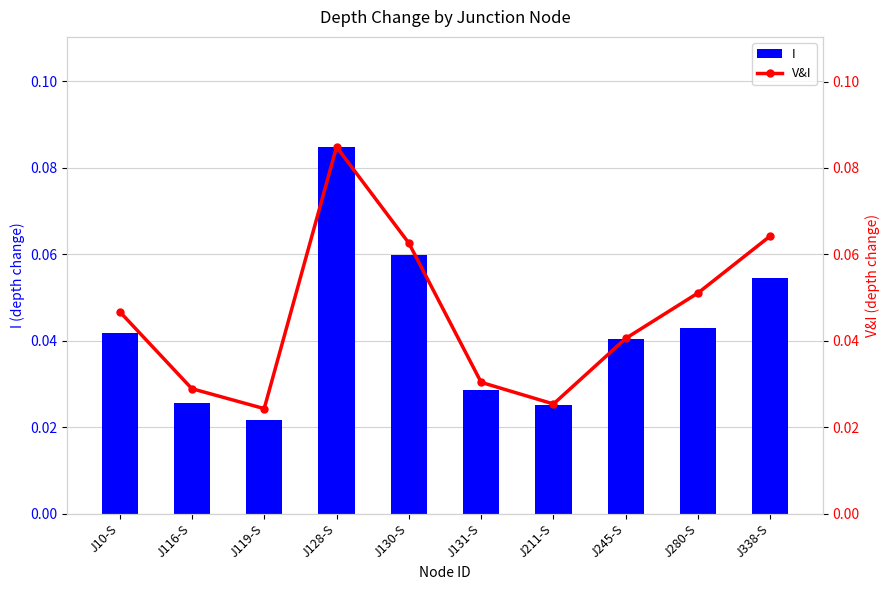

Are the bars grouped side by side (vs. stacked)?

Yes